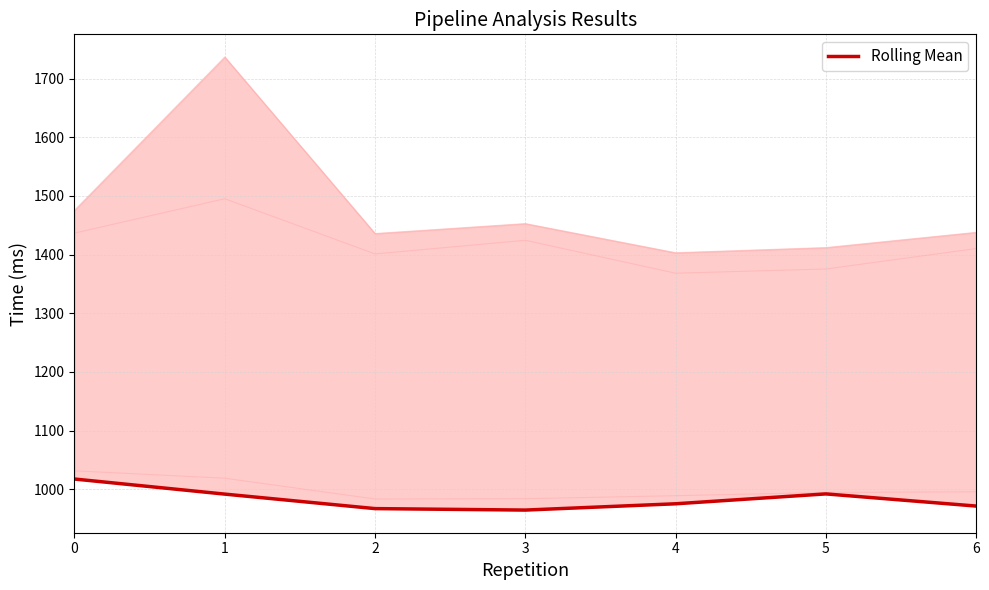

List the labels in order of value, largest first.

0, 5, 1, 4, 6, 2, 3